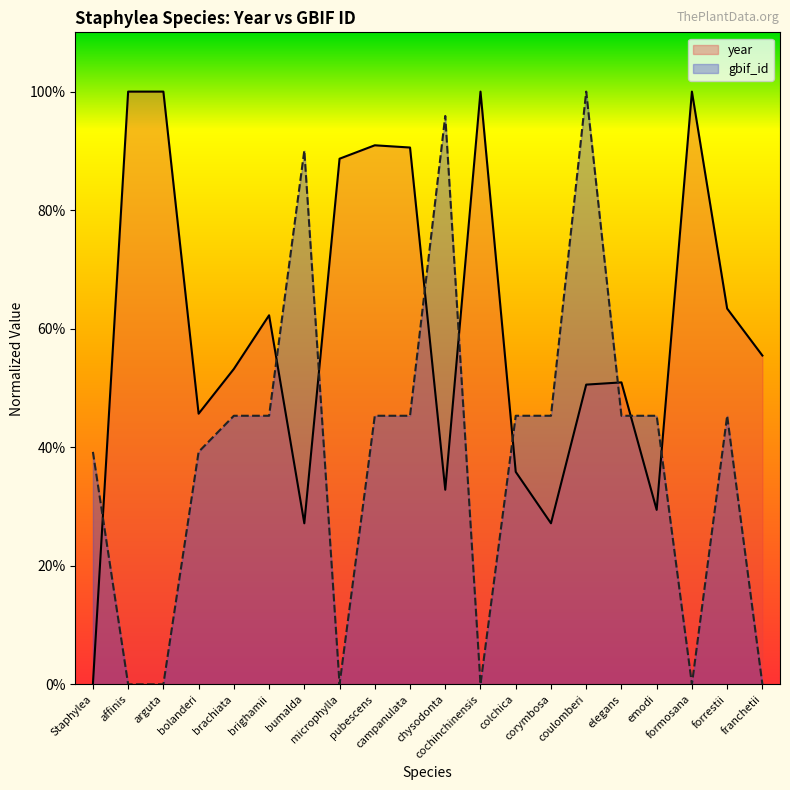

Is the value of gbif_id at brighamii greater than the value of year at bumalda?

Yes